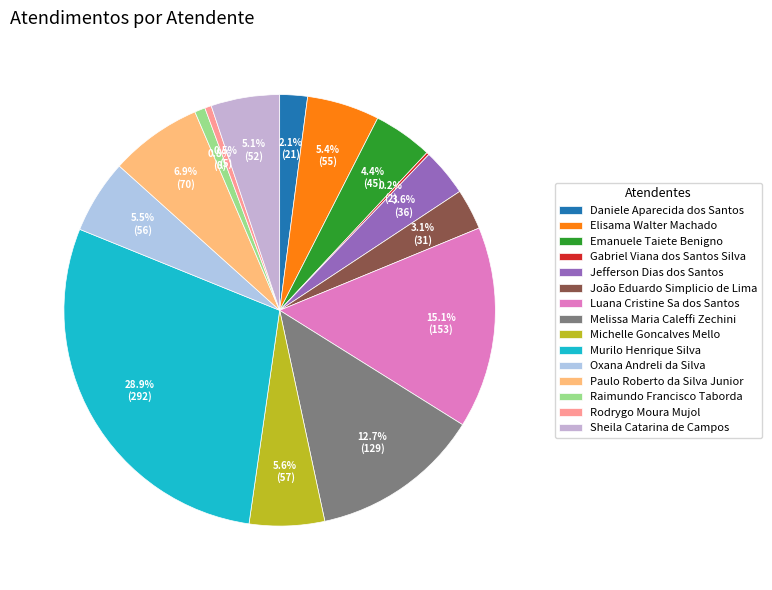

The Sheila Catarina de Campos slice represents 5% of the pie. True or false?

True